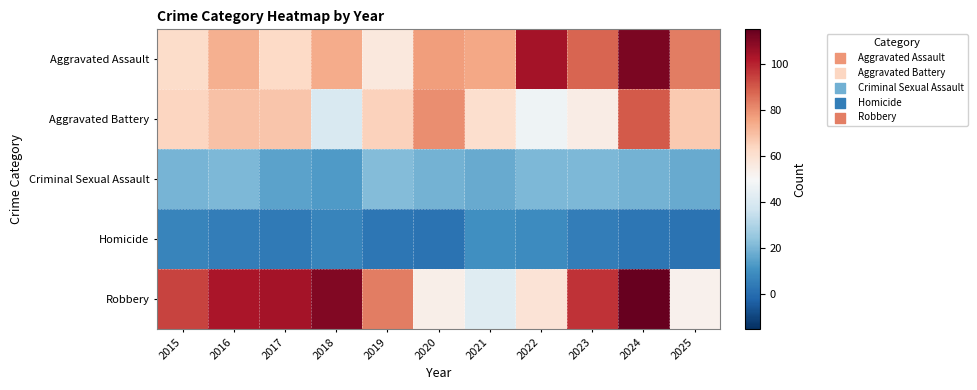

At 2021, list the series in order from smallest to largest.

Homicide, Criminal Sexual Assault, Robbery, Aggravated Battery, Aggravated Assault